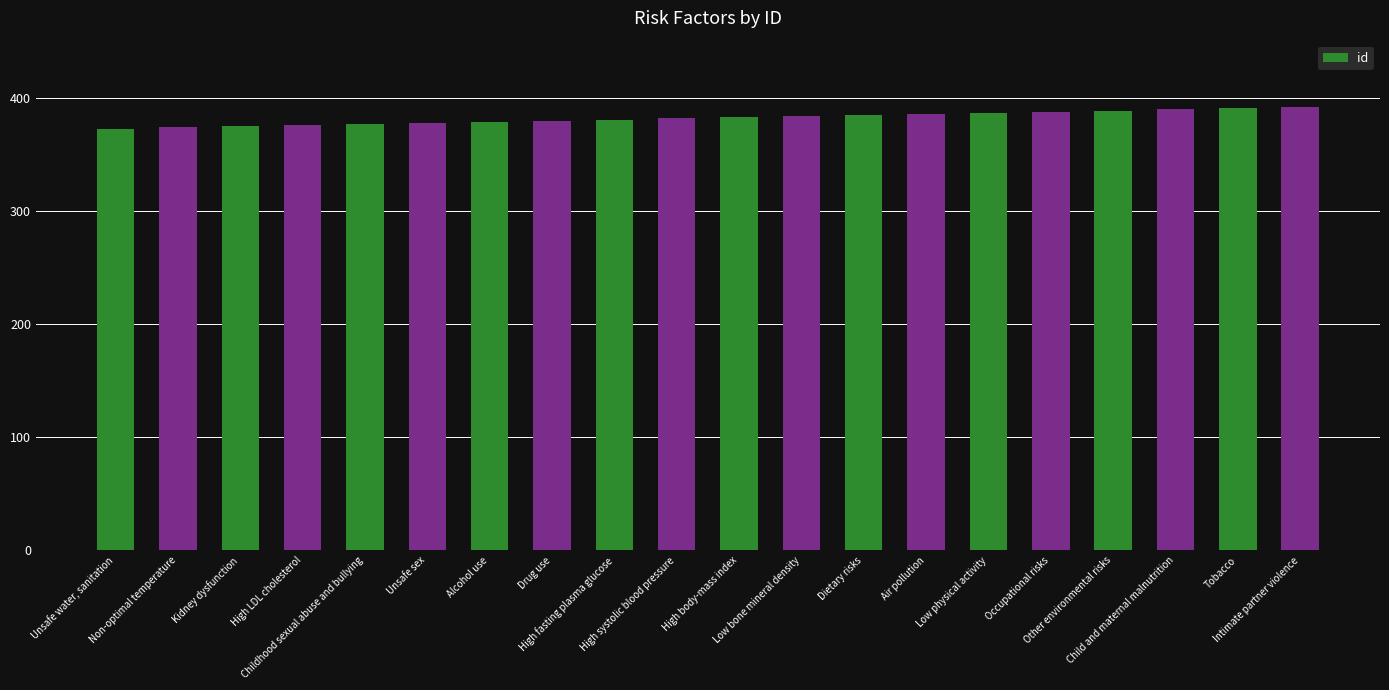

Count the number of categories in the chart.

20